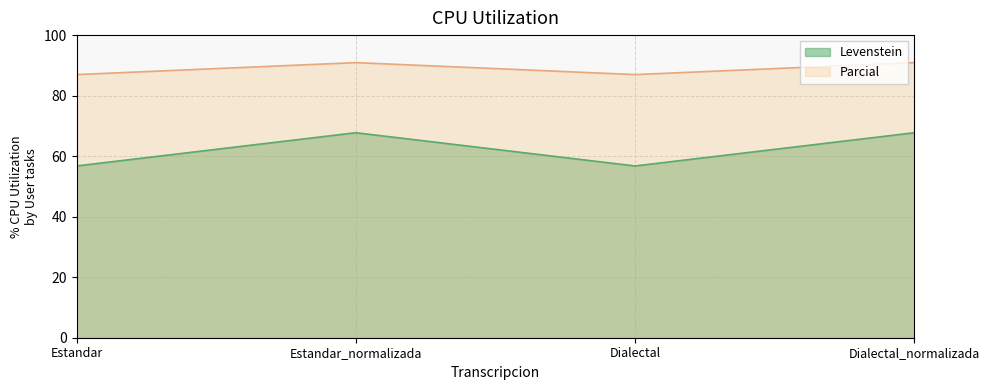

What position from the left is Estandar_normalizada?

2